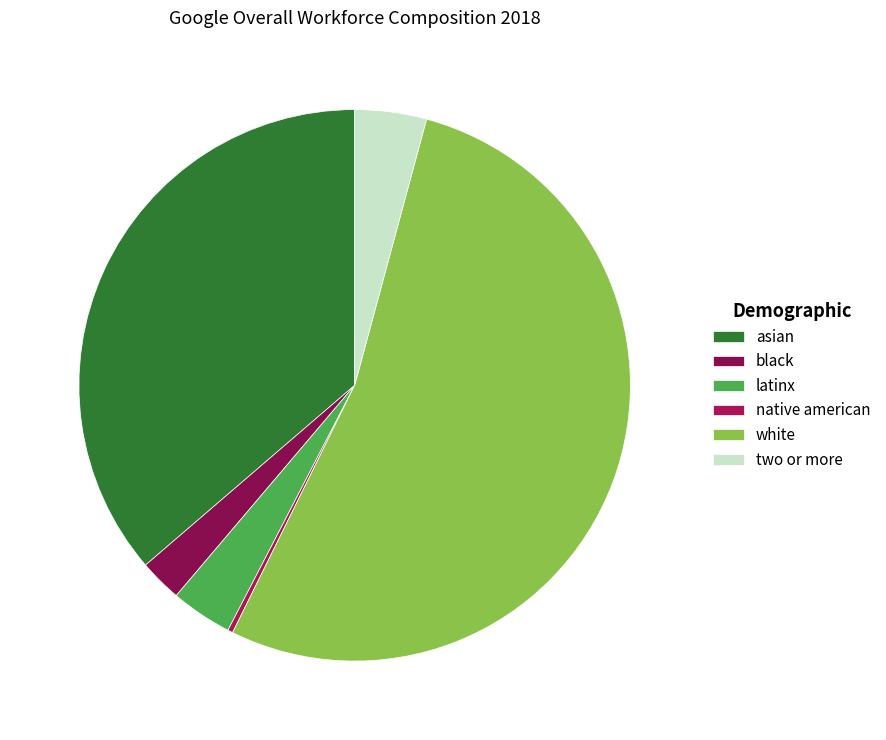

To the nearest percent, what is the combined percentage of two or more and black?

7%